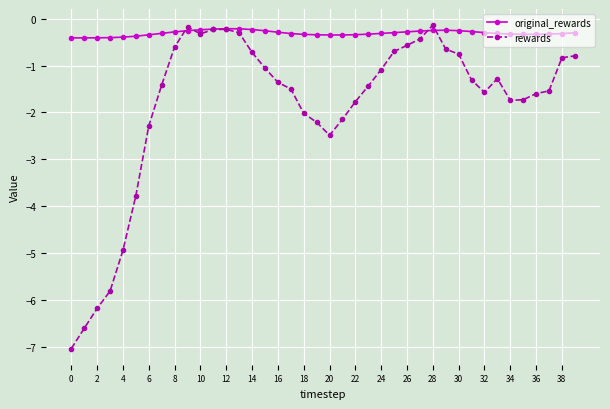

Which series has the largest range (max minus min)?

rewards